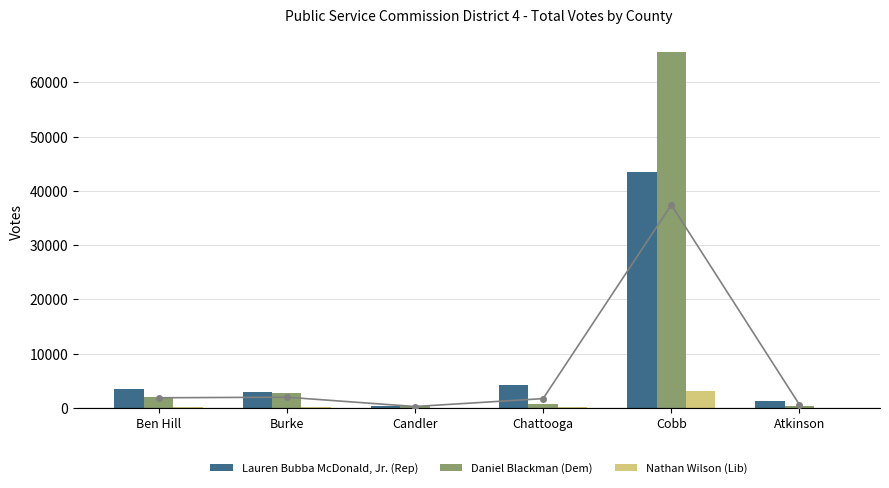

At how many categories does at least one series exceed 43351?

1